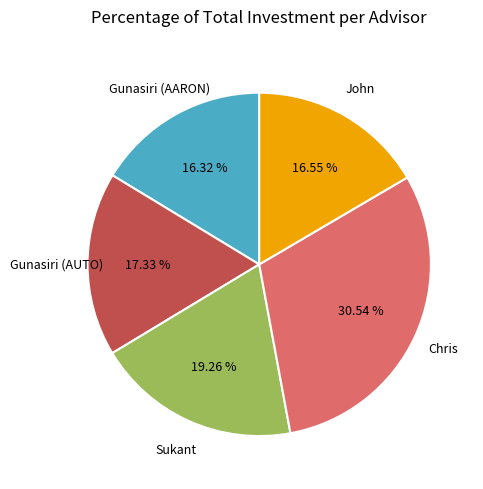

Is there any slice that represents more than half of the pie?

No